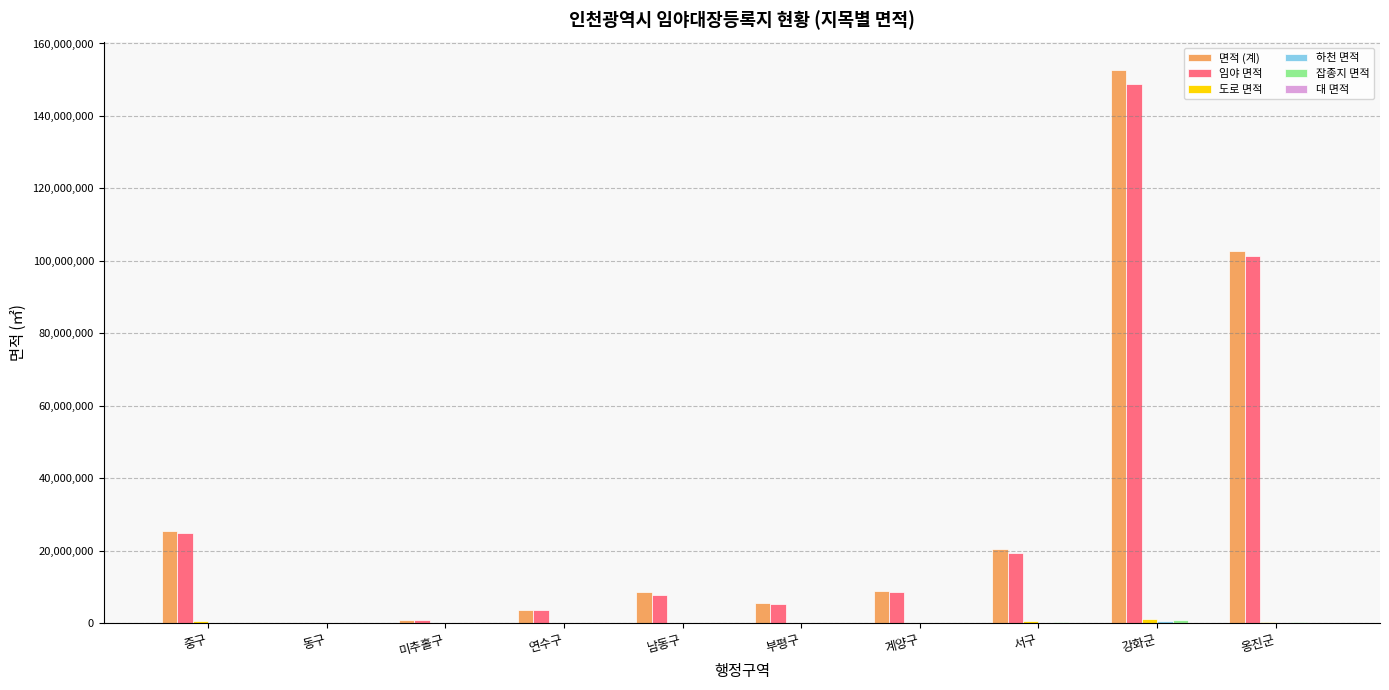

What is the greatest value displayed?

152639947